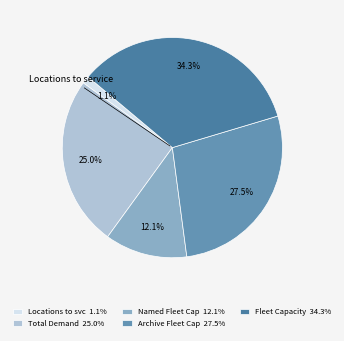

What is the largest slice in the pie chart?

Fleet Capacity 34.3%